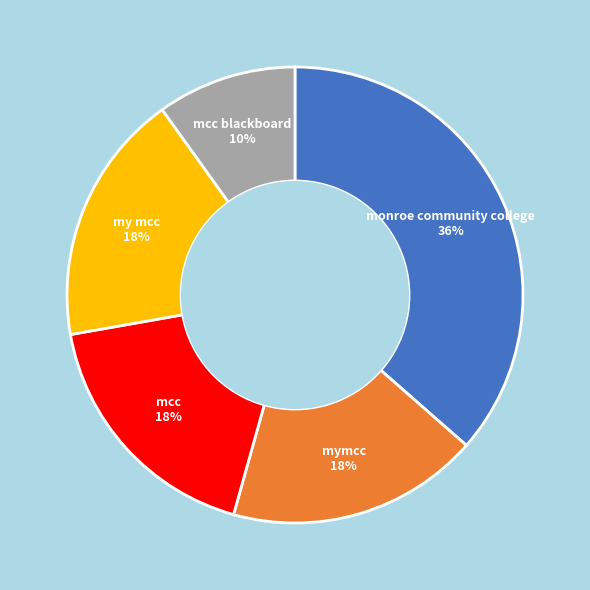

Combined, do my mcc and monroe community college account for over 50%?

Yes